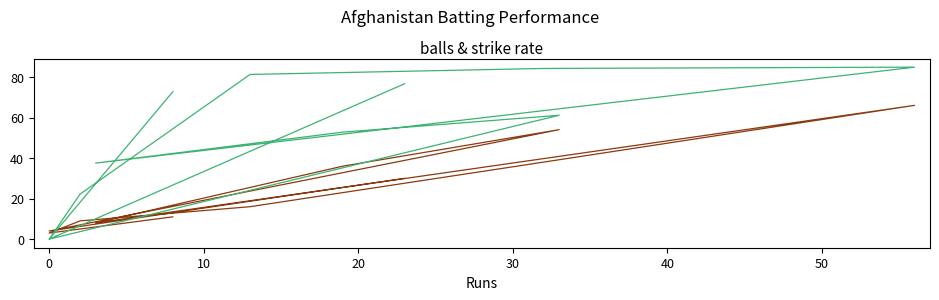

At which category does s/r reach its first local peak?

10